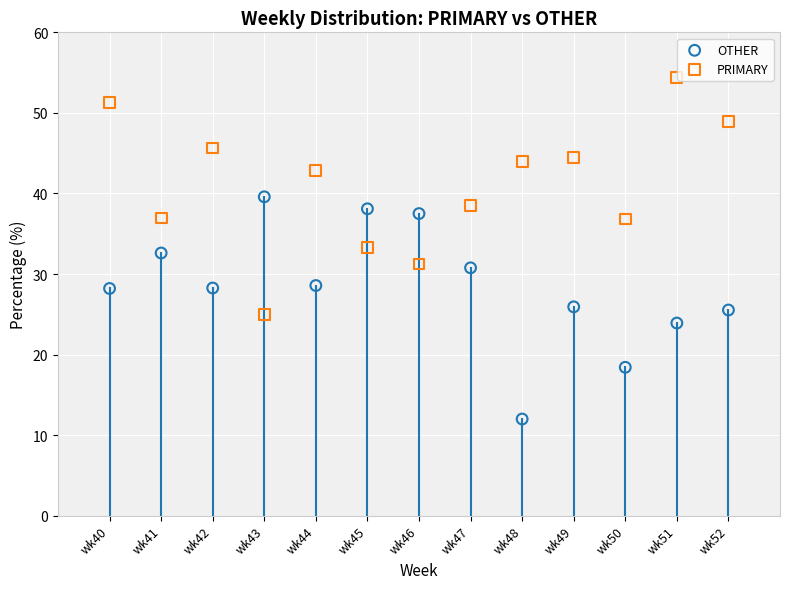

Which series contains the highest Y value?

PRIMARY